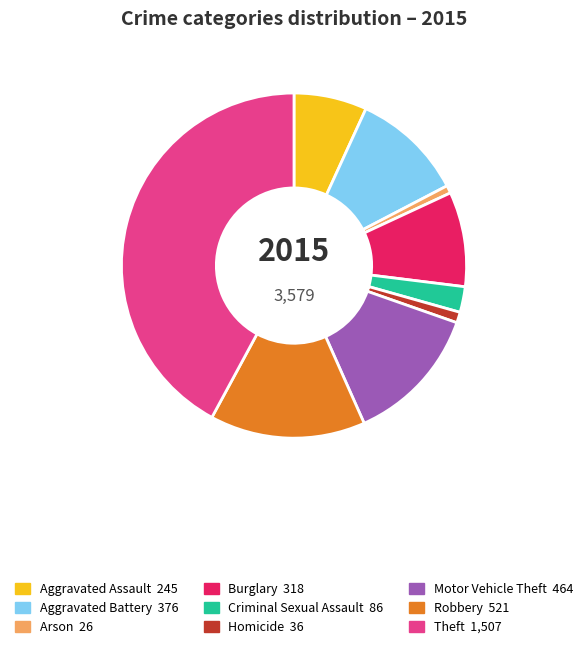

The Aggravated Battery slice represents 11% of the pie. True or false?

True